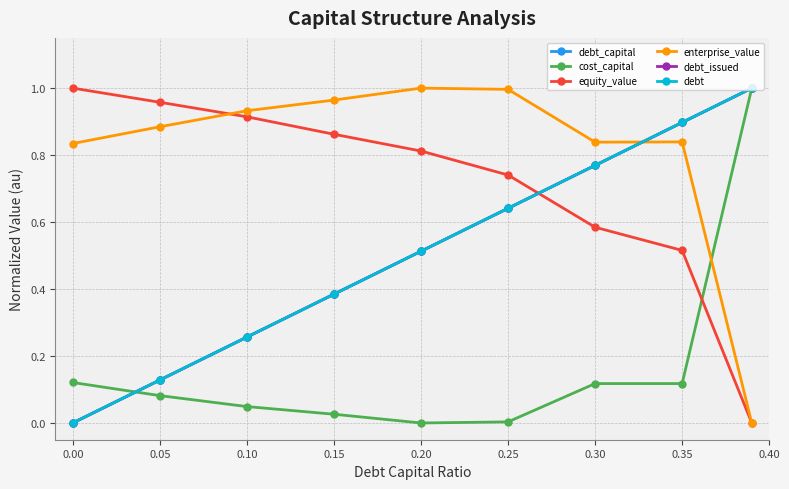

What is the value of the debt_capital point at the 7th from the left?

0.8